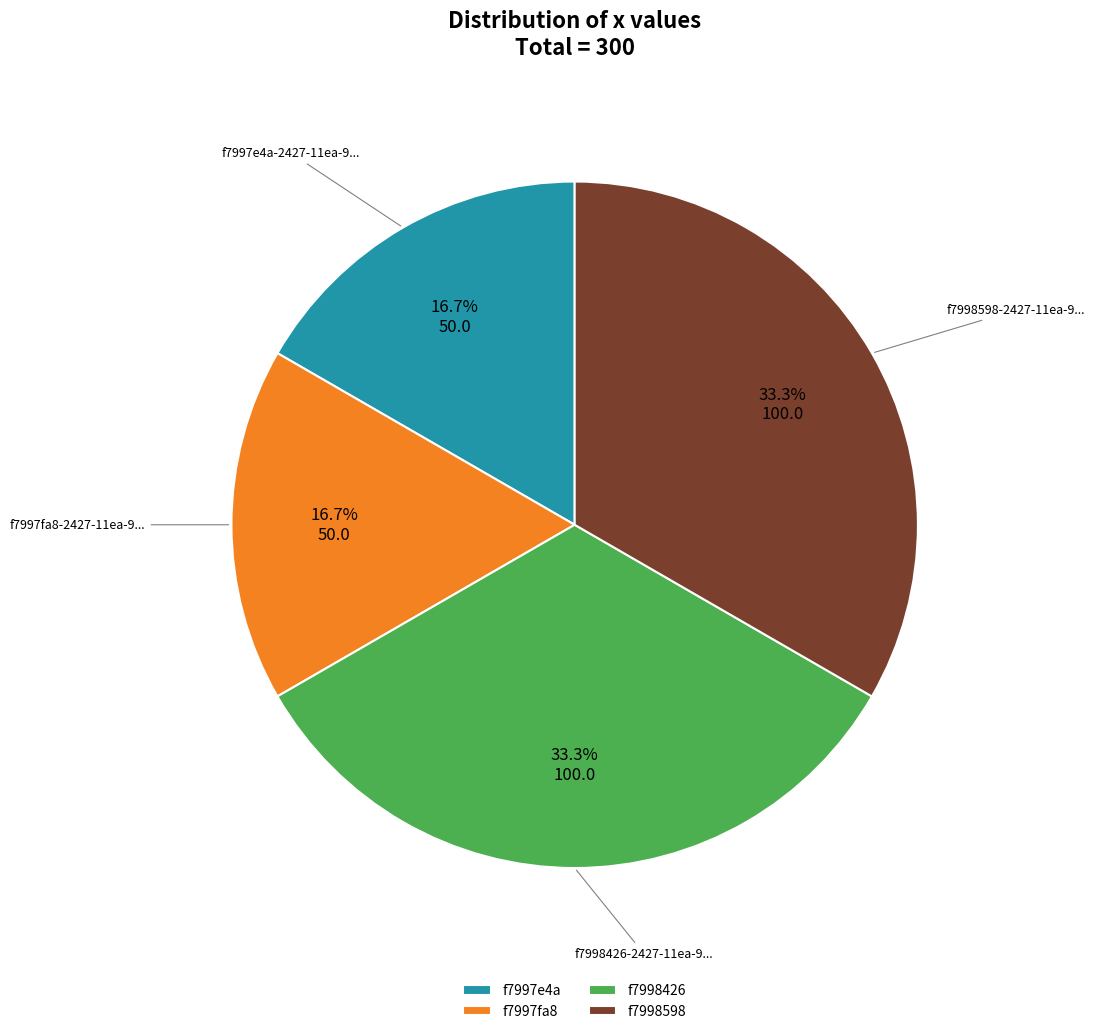

Is f7998598 the majority of the pie?

No